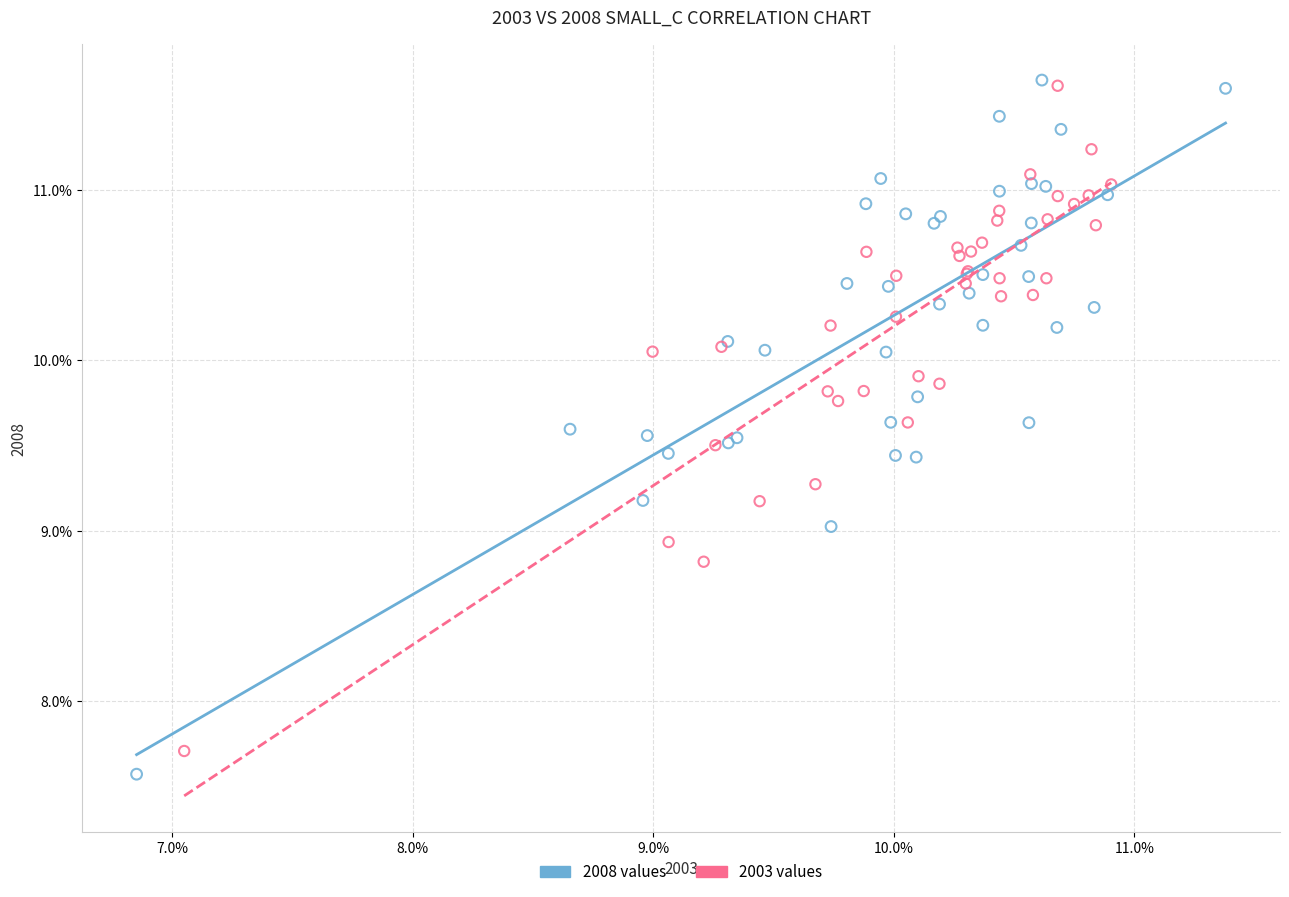

Which series has the widest spread of Y values?

2008 values